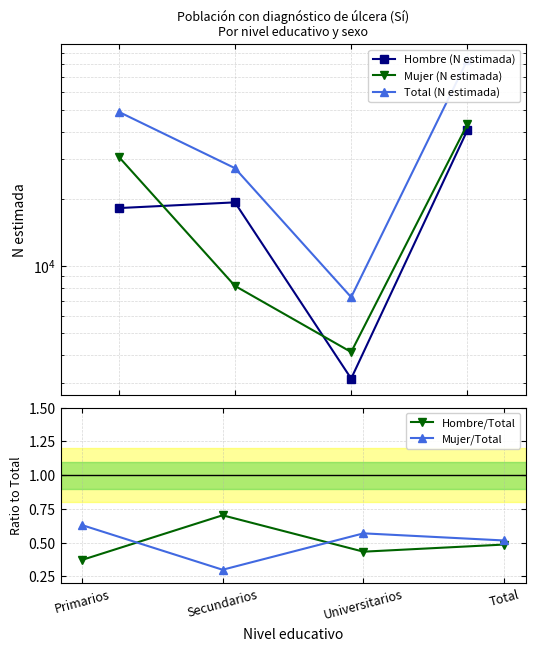

What is the difference between the Mujer/Total values at Secundarios and Universitarios?

0.3